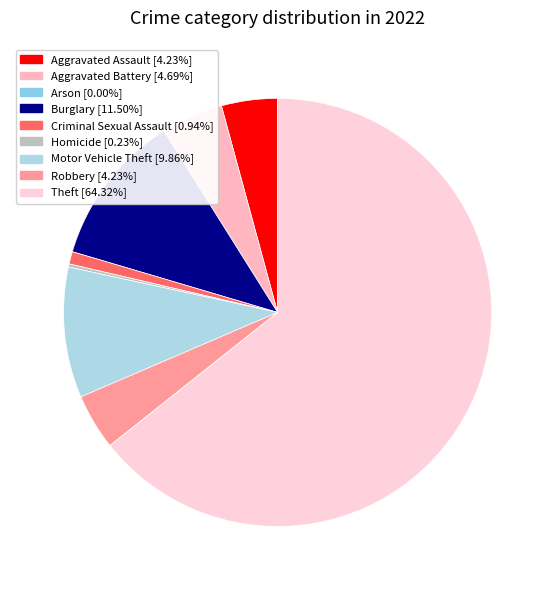

Rank the categories by value from highest to lowest.

Theft, Burglary, Motor Vehicle Theft, Aggravated Battery, Aggravated Assault, Robbery, Criminal Sexual Assault, Homicide, Arson